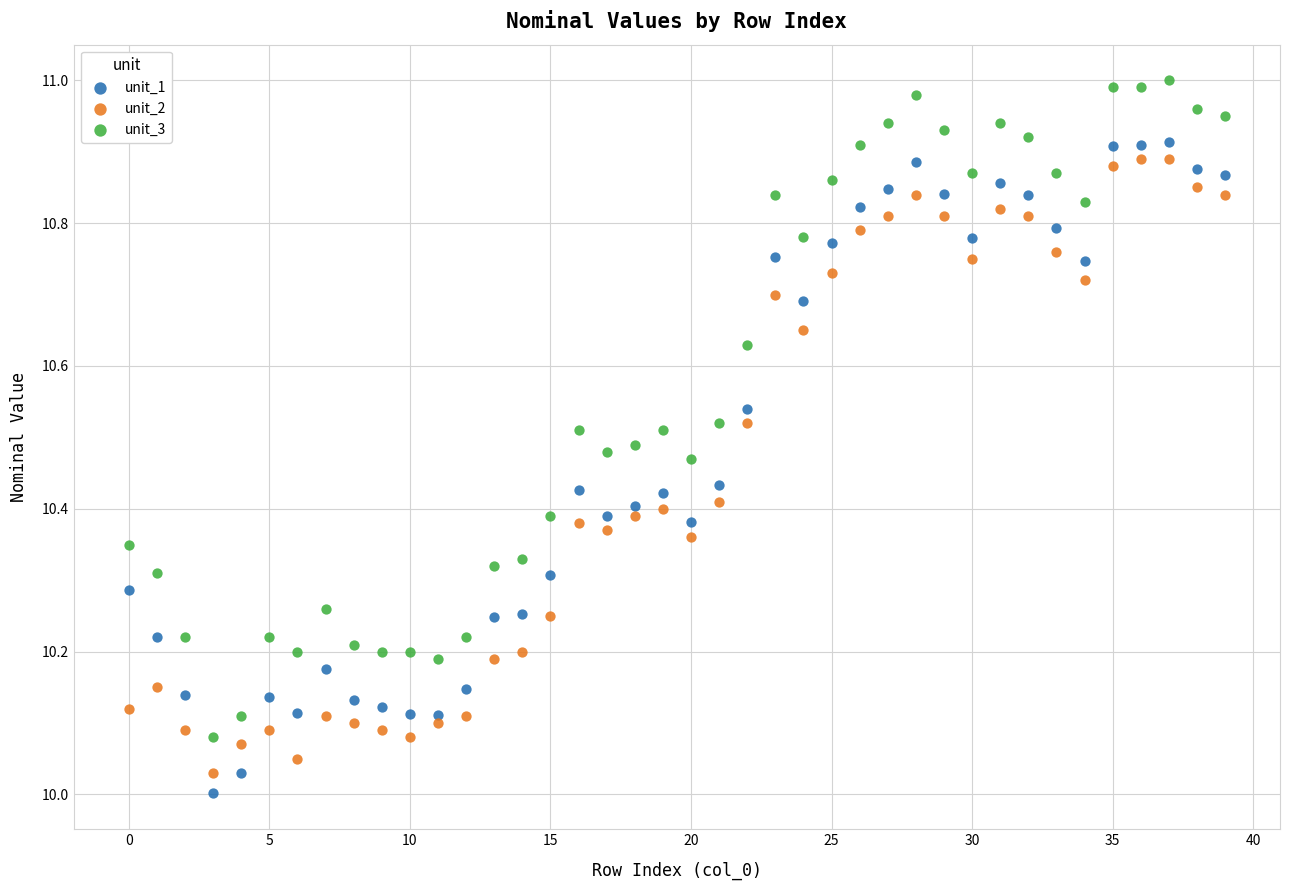

What are all the series names shown in the legend?

unit_1, unit_2, unit_3